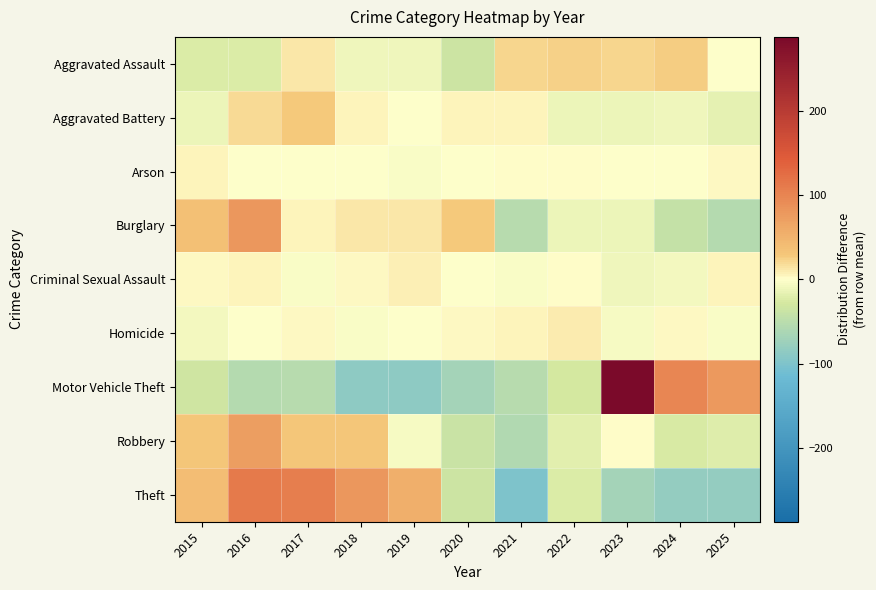

Reading right to left, transcribe all the data shown in this chart.

Aggravated Assault: 2025=-2.1	2024=26.9	2023=20.9	2022=23.9	2021=21.9	2020=-35.1	2019=-10.1	2018=-10.1	2017=11.9	2016=-24.1	2015=-24.1
Aggravated Battery: 2025=-16.5	2024=-9.5	2023=-12.5	2022=-11.5	2021=6.5	2020=4.5	2019=-1.5	2018=4.5	2017=28.5	2016=18.5	2015=-11.5
Arson: 2025=2.8	2024=-1.2	2023=-1.2	2022=0.8	2021=1.8	2020=-1.2	2019=-4.2	2018=-2.2	2017=-0.2	2016=-1.2	2015=5.8
Burglary: 2025=-54.7	2024=-40.7	2023=-12.7	2022=-11.7	2021=-52.7	2020=28.3	2019=11.3	2018=12.3	2017=5.3	2016=79.3	2015=36.3
Criminal Sexual Assault: 2025=5.0	2024=-7.0	2023=-11.0	2022=0.0	2021=-4.0	2020=-2.0	2019=8.0	2018=4.0	2017=-3.0	2016=6.0	2015=4.0
Homicide: 2025=-3.7	2024=2.3	2023=-4.7	2022=10.3	2021=5.3	2020=4.3	2019=-1.7	2018=-3.7	2017=2.3	2016=-1.7	2015=-8.7
Motor Vehicle Theft: 2025=77.5	2024=97.5	2023=287.5	2022=-27.5	2021=-52.5	2020=-67.5	2019=-87.5	2018=-85.5	2017=-53.5	2016=-55.5	2015=-32.5
Robbery: 2025=-21.5	2024=-26.5	2023=0.5	2022=-18.5	2021=-56.5	2020=-36.5	2019=-6.5	2018=30.5	2017=30.5	2016=73.5	2015=30.5
Theft: 2025=-83.0	2024=-82.0	2023=-69.0	2022=-24.0	2021=-100.0	2020=-34.0	2019=54.0	2018=79.0	2017=107.0	2016=112.0	2015=40.0